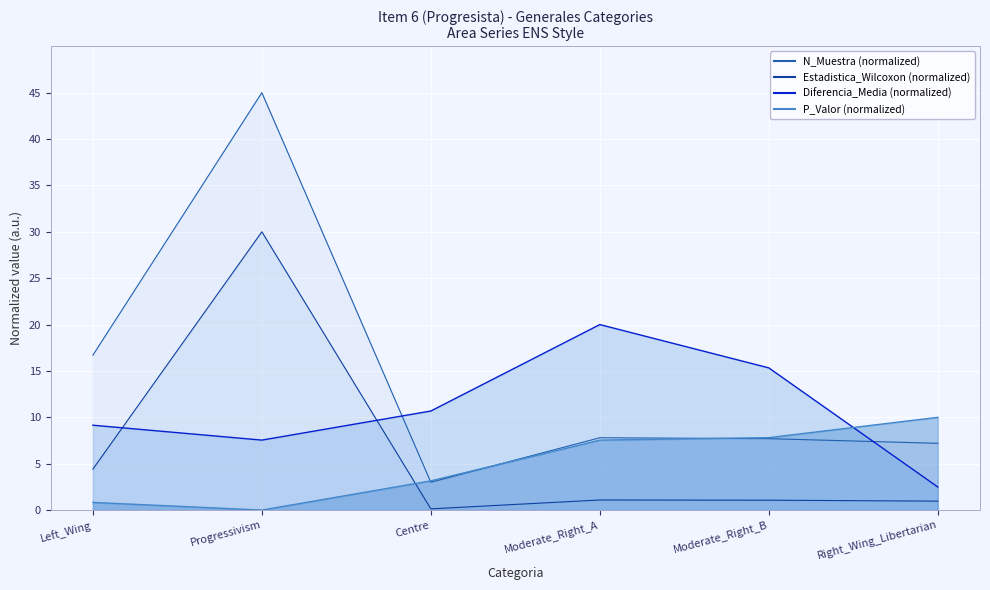

At which label is P_Valor closest to 5?

Centre